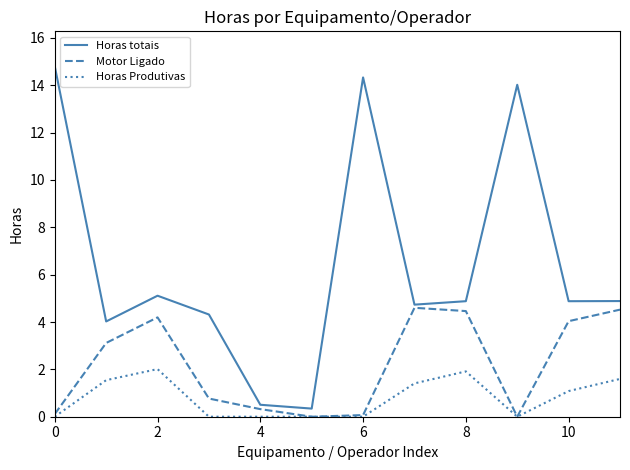

Count the number of data series in this chart.

3